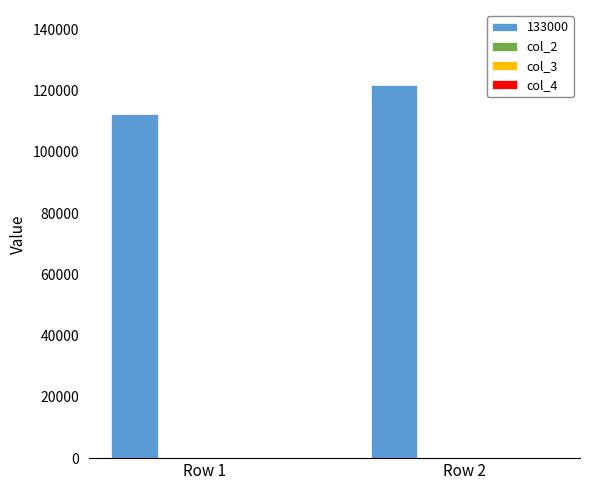

How many groups of bars are there?

2